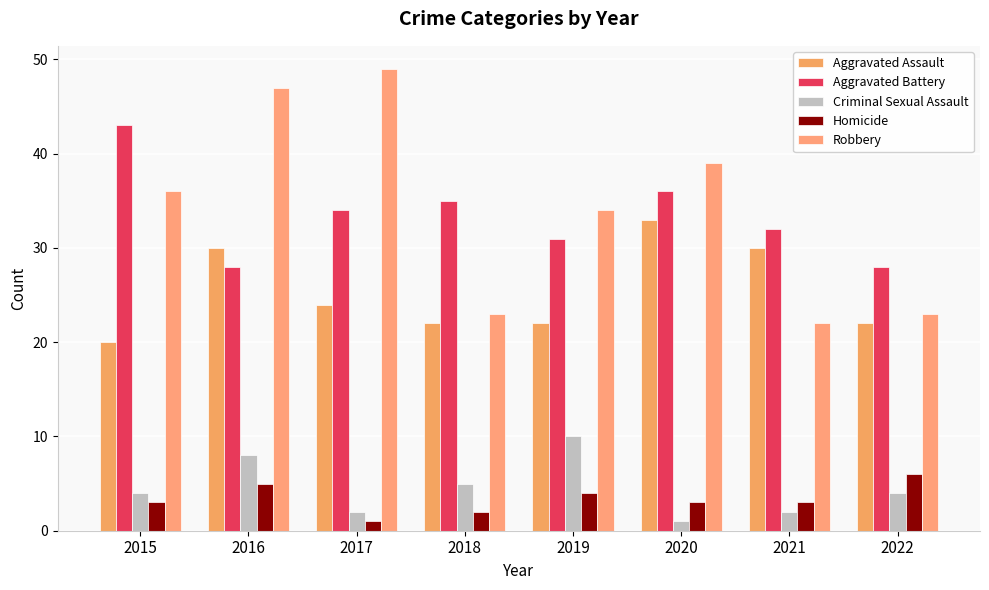

True or false: Criminal Sexual Assault has a value of 7 at 2015.

False